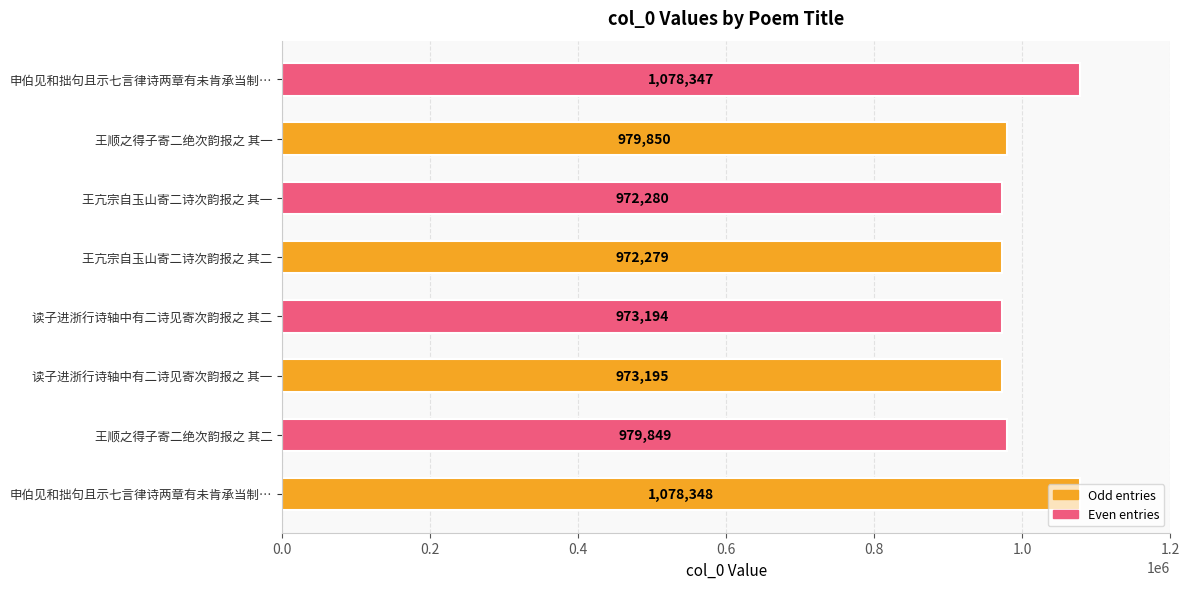

Does the chart contain any negative values?

No